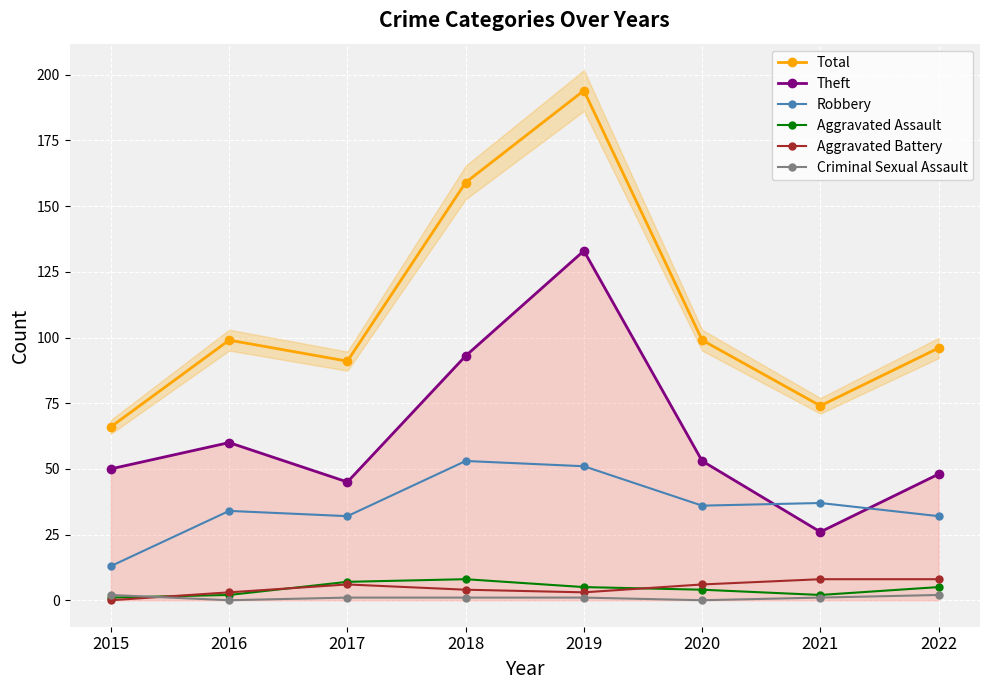

The Total series shows 91 at 2017. True or false?

True